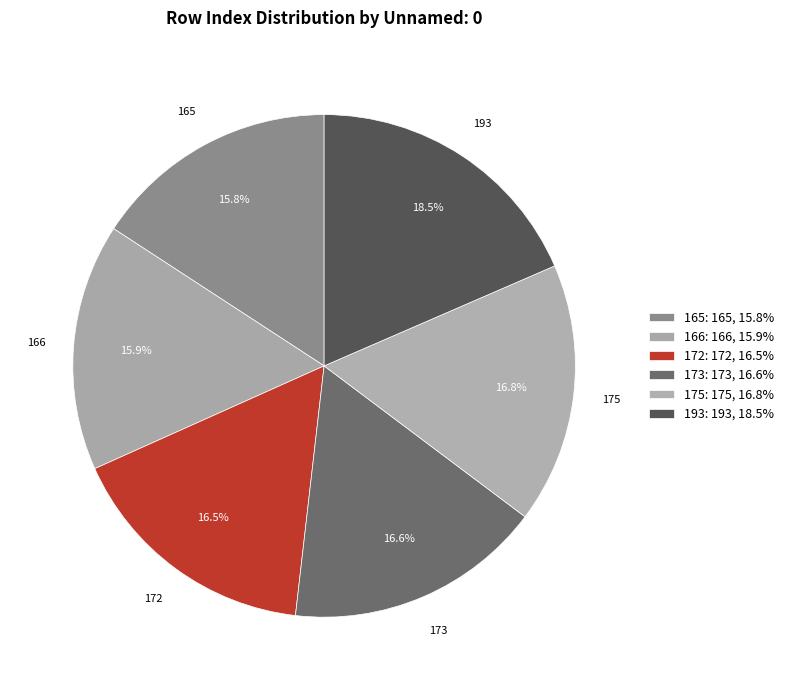

Count the number of slices in the pie.

6